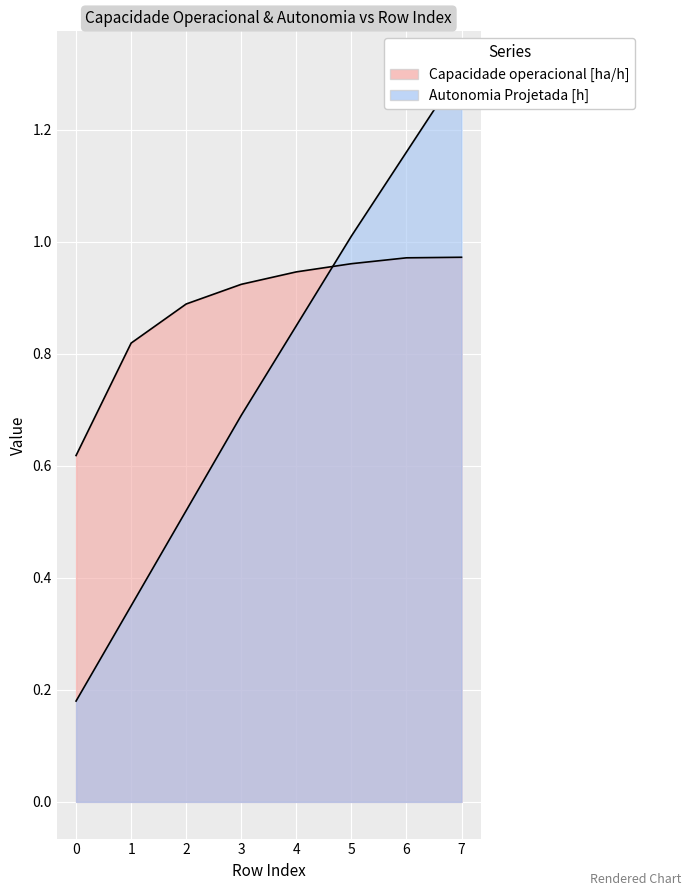

What is the difference between the highest and lowest values at 3?

0.2